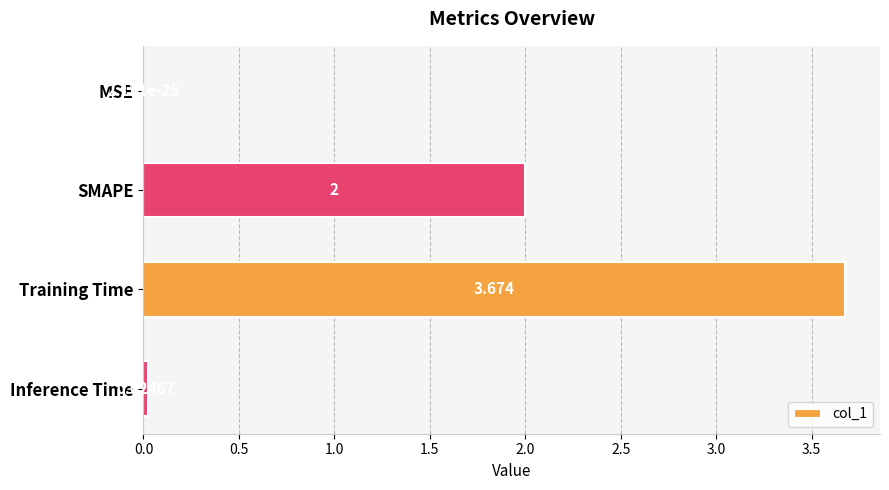

Which has a higher value, MSE or SMAPE?

SMAPE